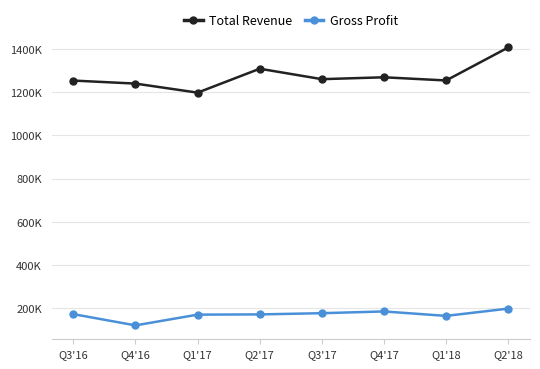

What are all the series names shown in the legend?

Total Revenue, Gross Profit